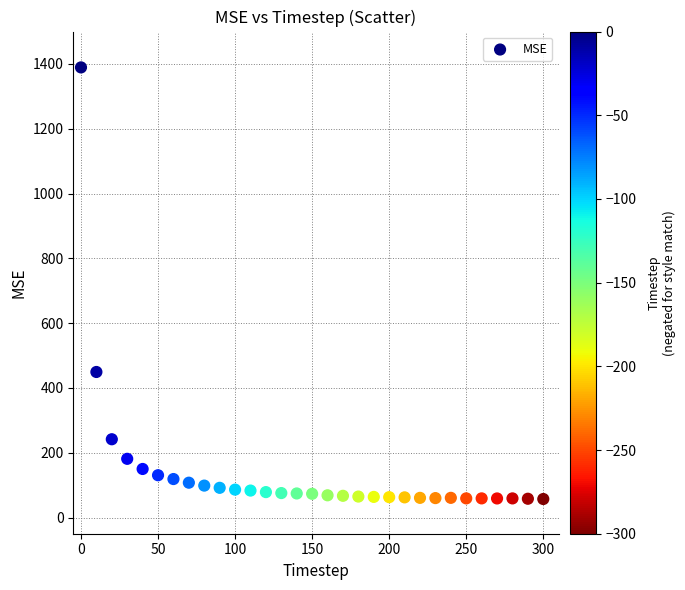

What is the range of X values (max minus min)?

300.0